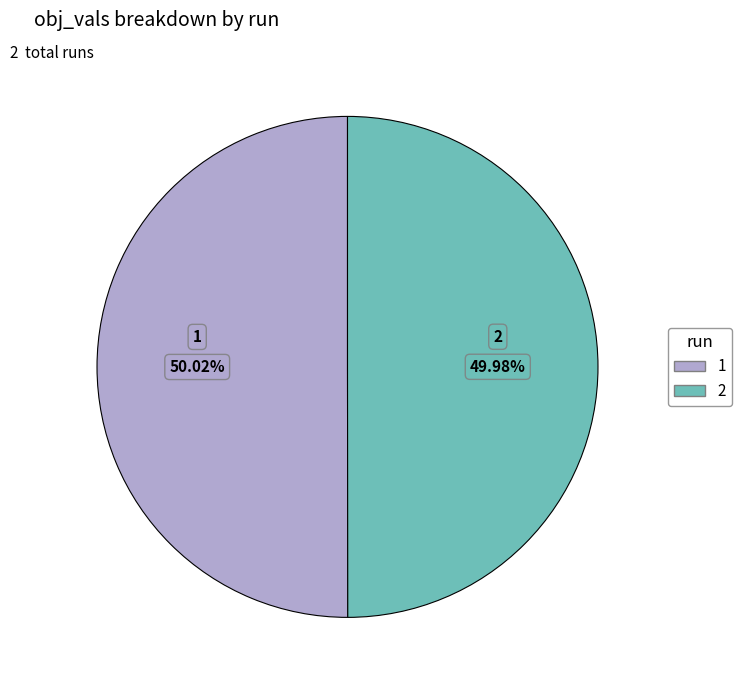

Is there a majority slice in this chart?

Yes